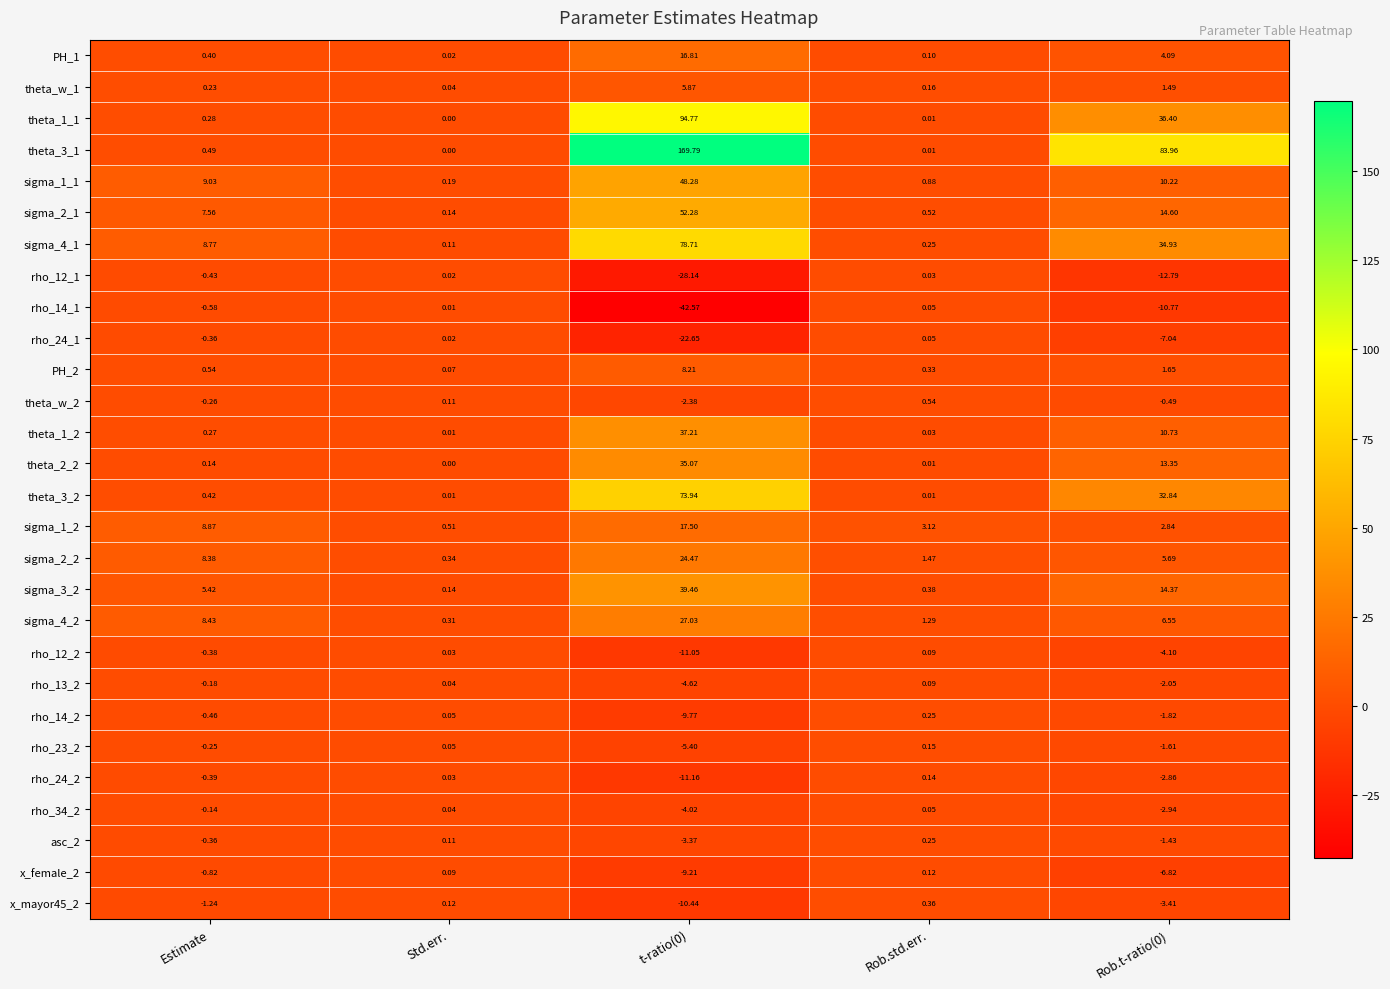

Where does the rho_14_2 series first go above 0?

Std.err.